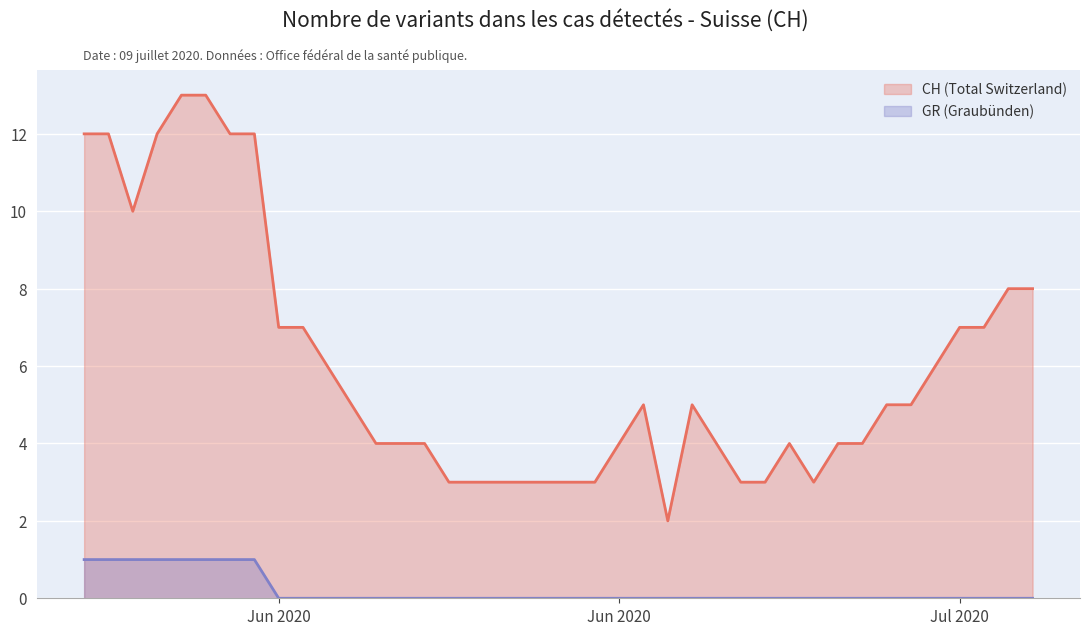

What is the sum of all CH values?

241